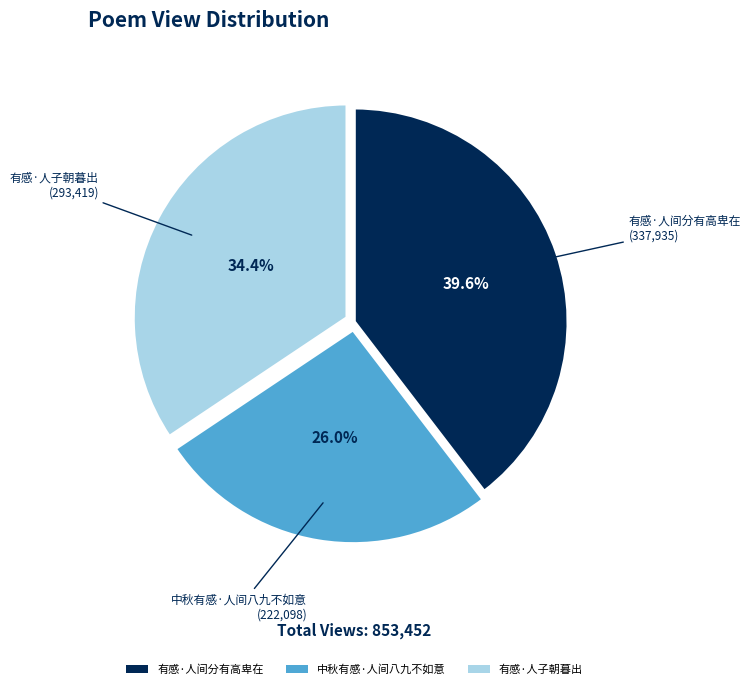

To the nearest percent, what percentage of the pie is 有感·人间分有高卑在?

40%